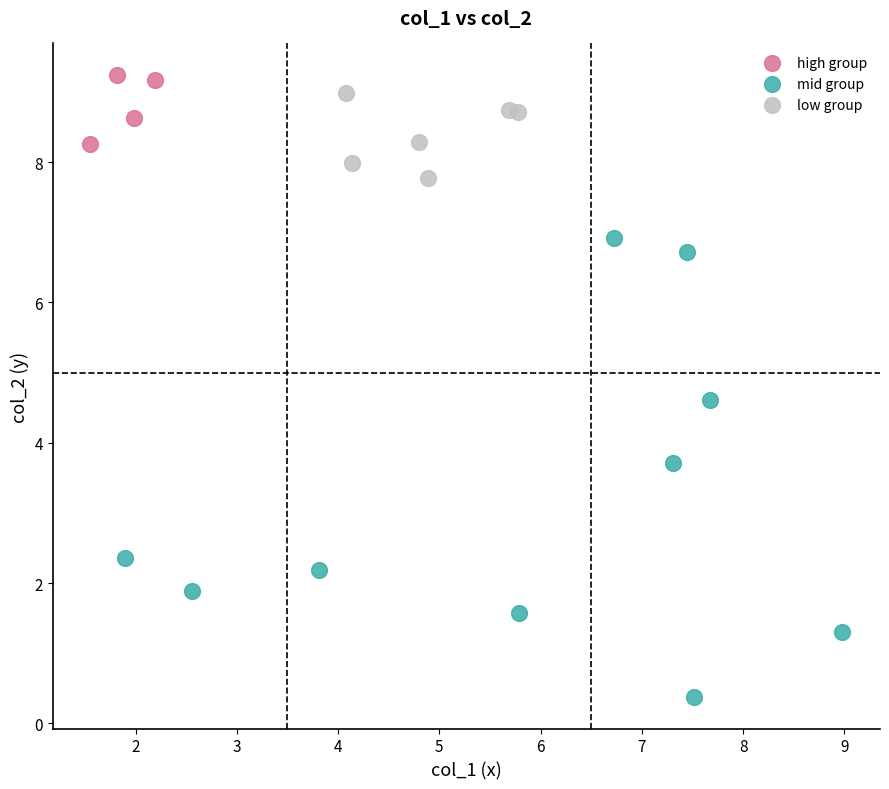

Which series reaches the minimum Y coordinate?

mid group